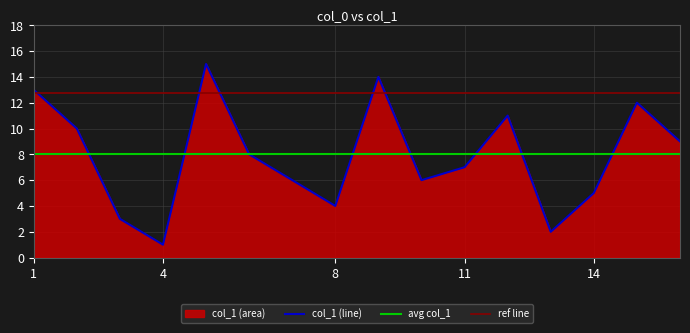

Reading left to right, extract all data points from this chart.

4=1	13=2	3=3	8=4	14=5	10=6	11=7	6=8	16=9	2=10	12=11	15=12	1=13	9=14	5=15